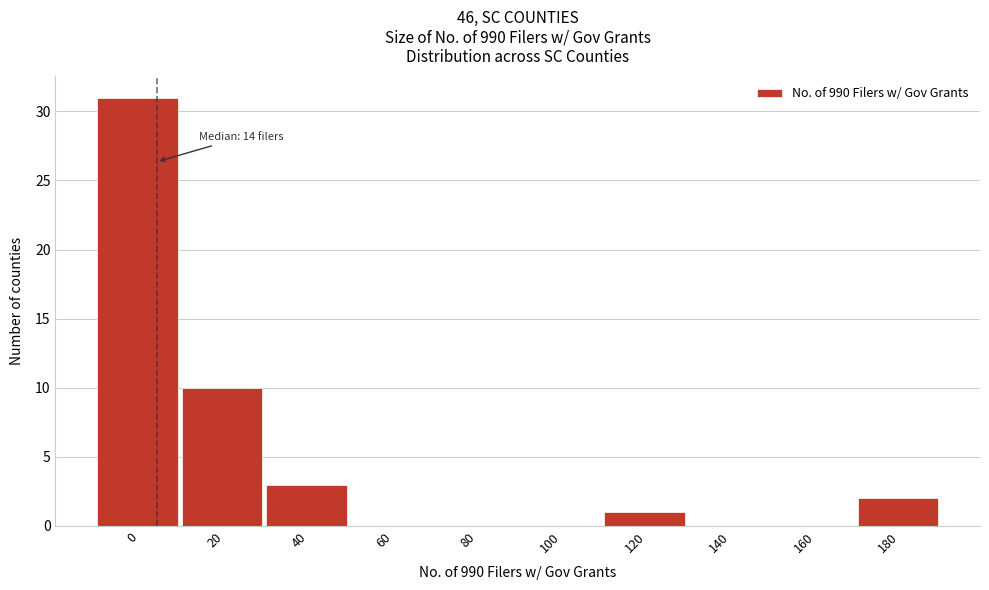

Reading left to right, what are all the values shown in this chart?

0=31	20=10	40=3	60=0	80=0	100=0	120=1	140=0	160=0	180=2